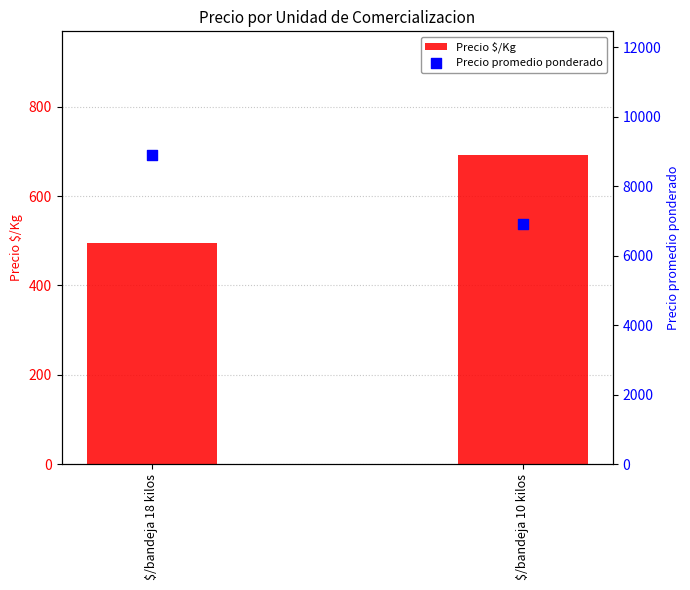

Is the value of Precio $/Kg at $/bandeja 18 kilos greater than the value of Precio promedio ponderado at $/bandeja 10 kilos?

No